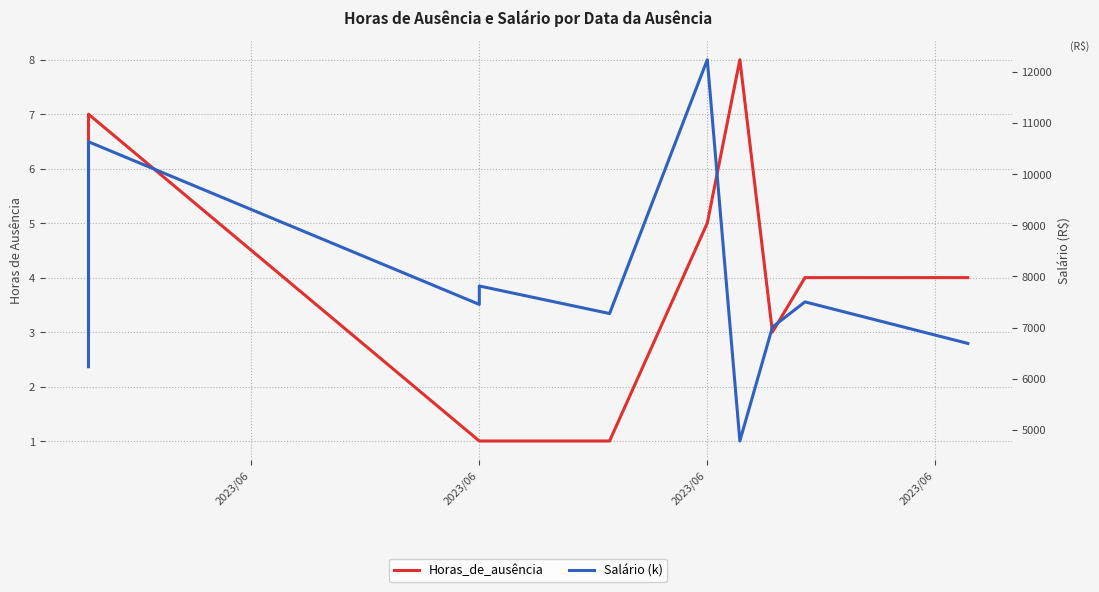

The value of Horas_de_ausência at 4 is 0.6. True or false?

False